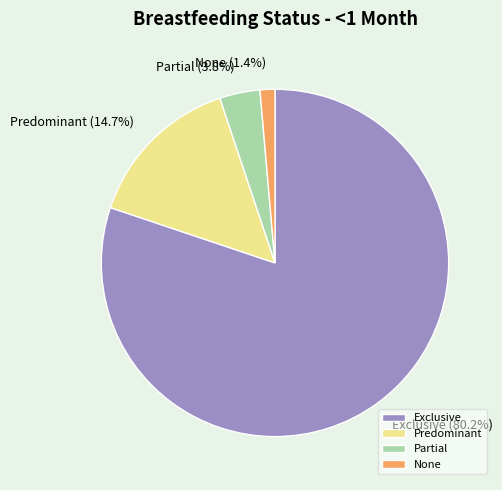

True or false: Partial accounts for 11% of the total.

False